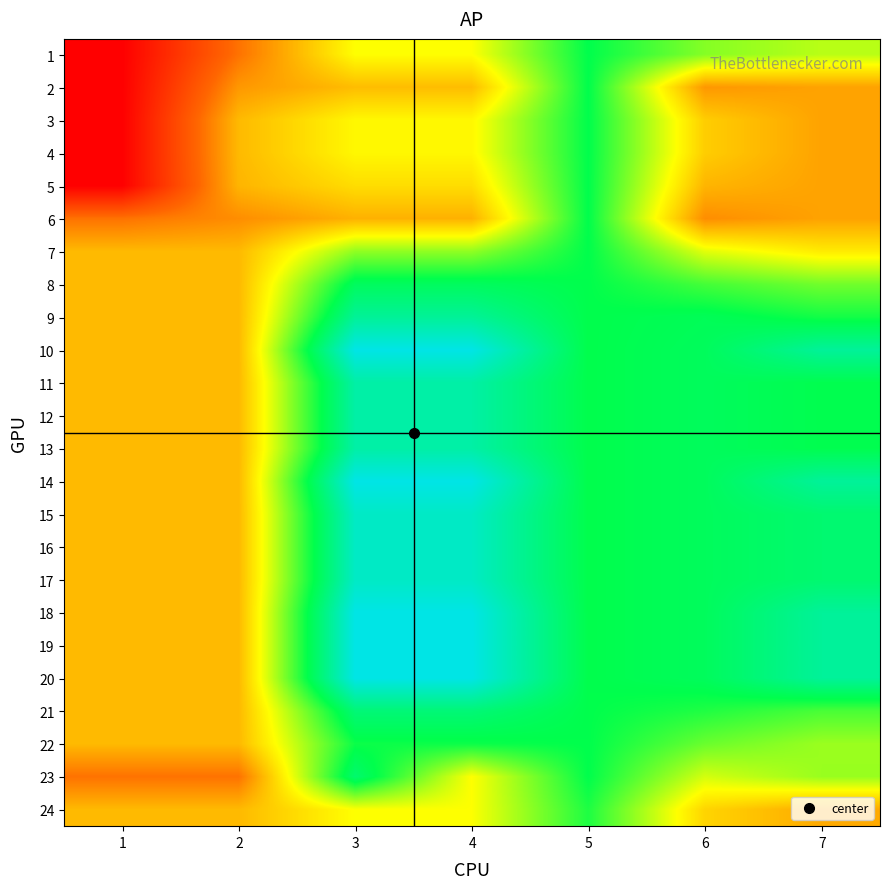

What is the maximum value shown in the chart?

400.0